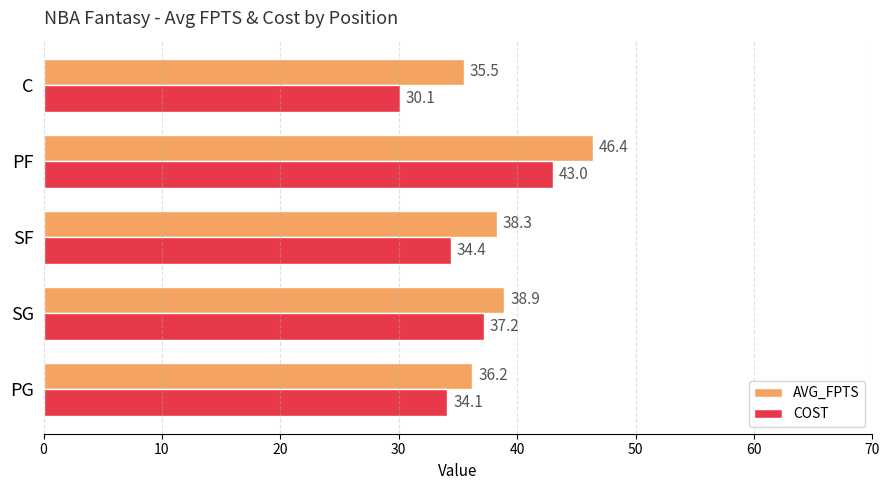

The value of AVG_FPTS at C is 60.9. True or false?

False